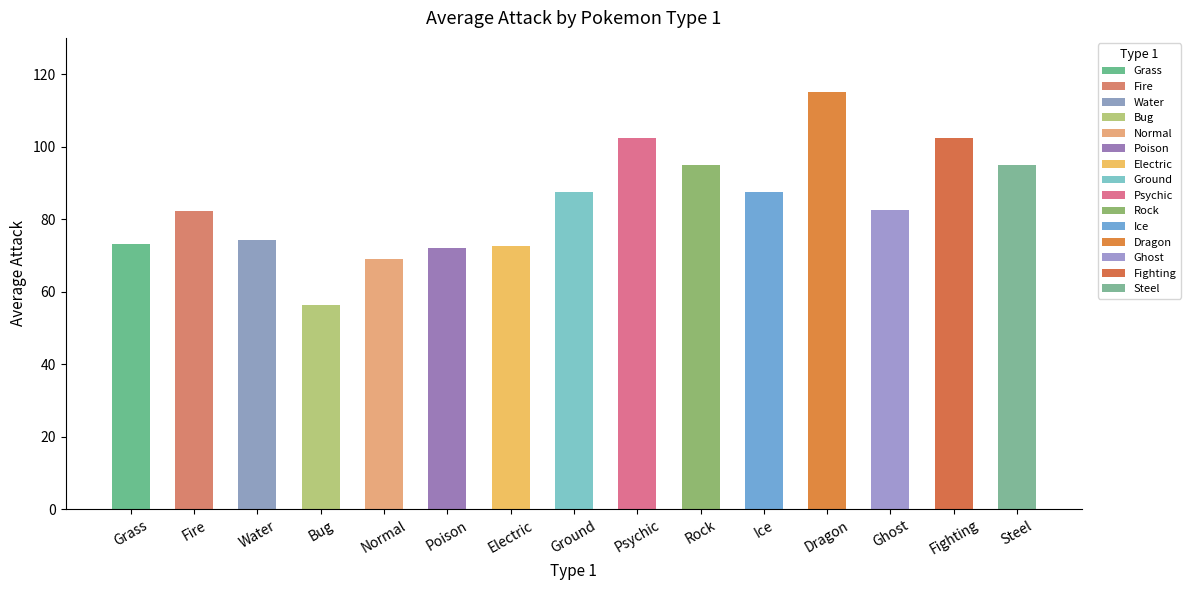

Which has a higher value, Poison or Fighting?

Fighting